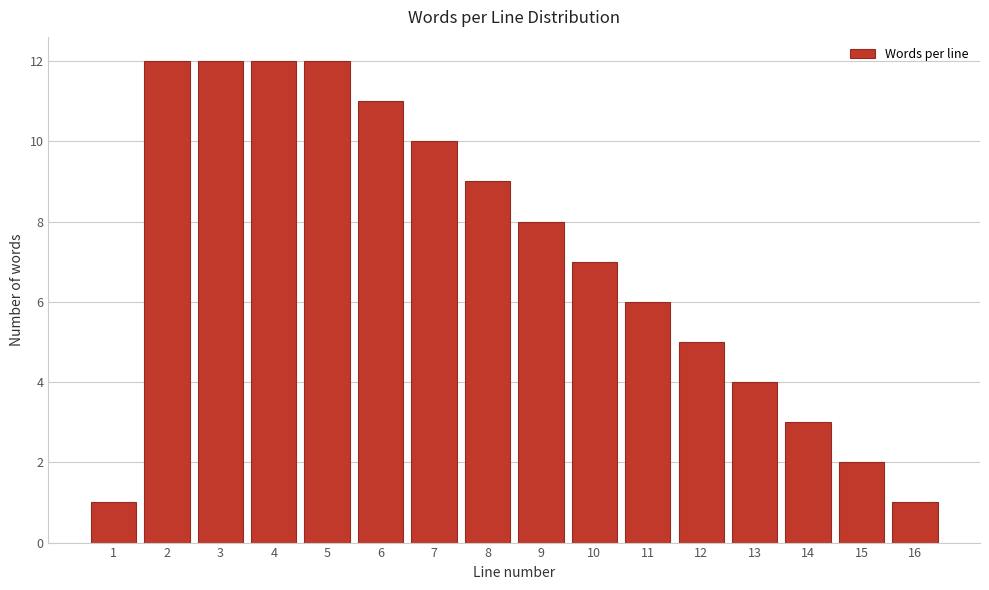

Reading left to right, what are all the values shown in this chart?

1=1	2=12	3=12	4=12	5=12	6=11	7=10	8=9	9=8	10=7	11=6	12=5	13=4	14=3	15=2	16=1